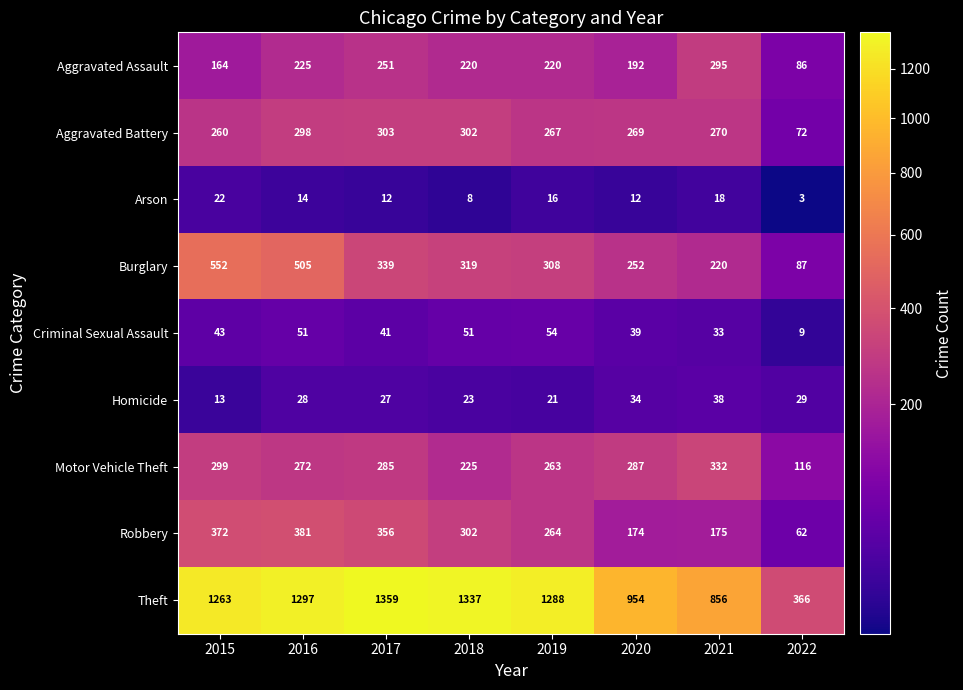

What is the lowest value of the Robbery series?

62